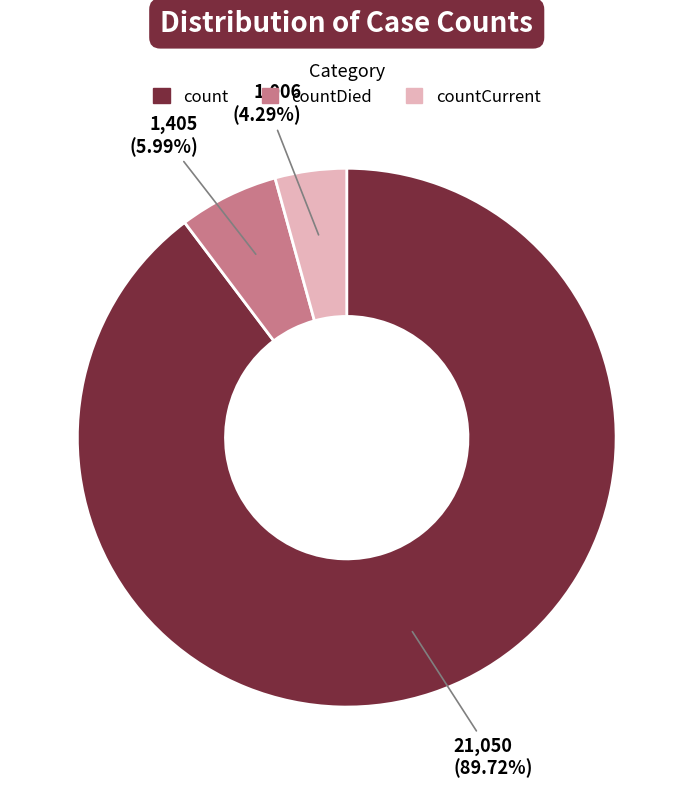

Which category accounts for the majority?

count